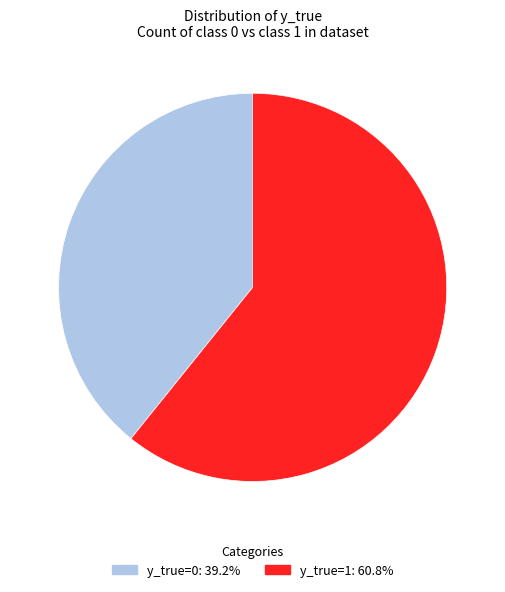

Does any single category account for the majority?

Yes